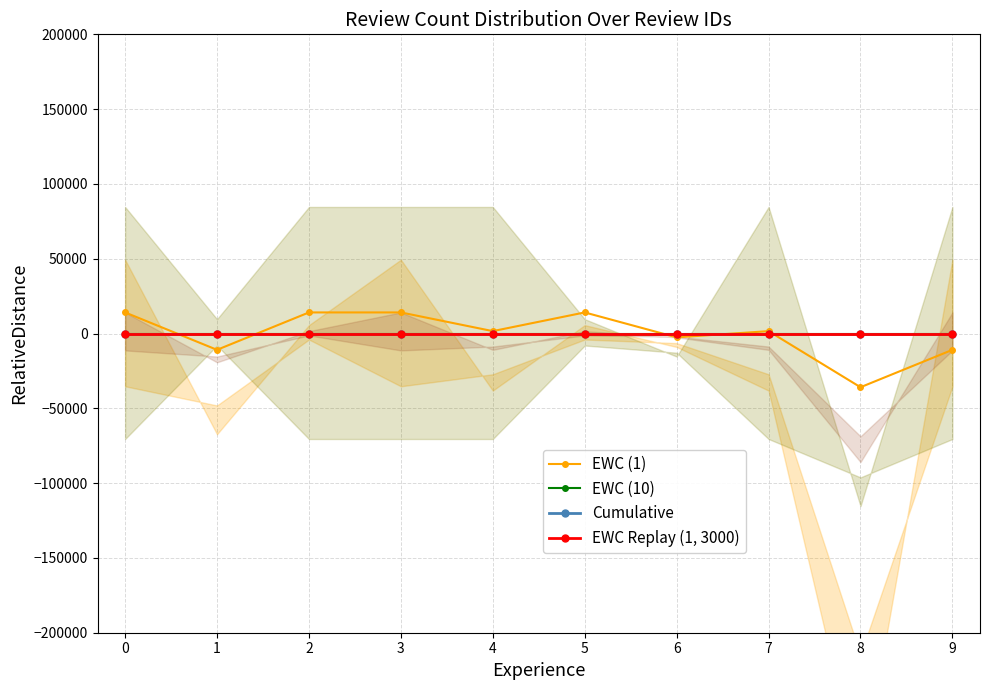

Reading right to left, extract all data points from this chart.

EWC (1): 9=-10897.4	8=-35897.4	7=1602.6	6=-2564.1	5=14102.6	4=1602.6	3=14102.6	2=14102.6	1=-10897.4	0=14102.6
EWC (10): 9=0.0	8=0.0	7=0.0	6=0.0	5=0.0	4=0.0	3=0.0	2=0.0	1=0.0	0=0.0
Cumulative: 9=0.0	8=0.0	7=0.0	6=0.0	5=0.0	4=0.0	3=0.0	2=0.0	1=0.0	0=0.0
EWC Replay (1, 3000): 9=0.0	8=0.0	7=0.0	6=0.0	5=0.0	4=0.0	3=0.0	2=0.0	1=0.0	0=0.0